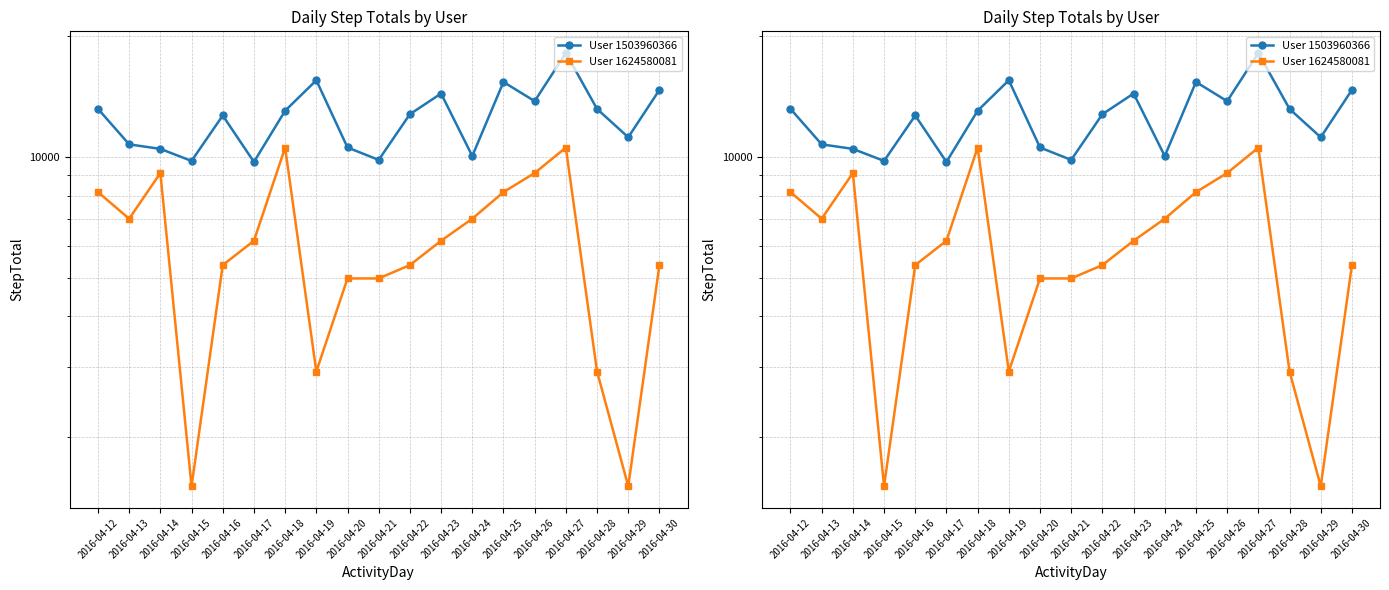

What is the average value of the User 1503960366 series?

12569